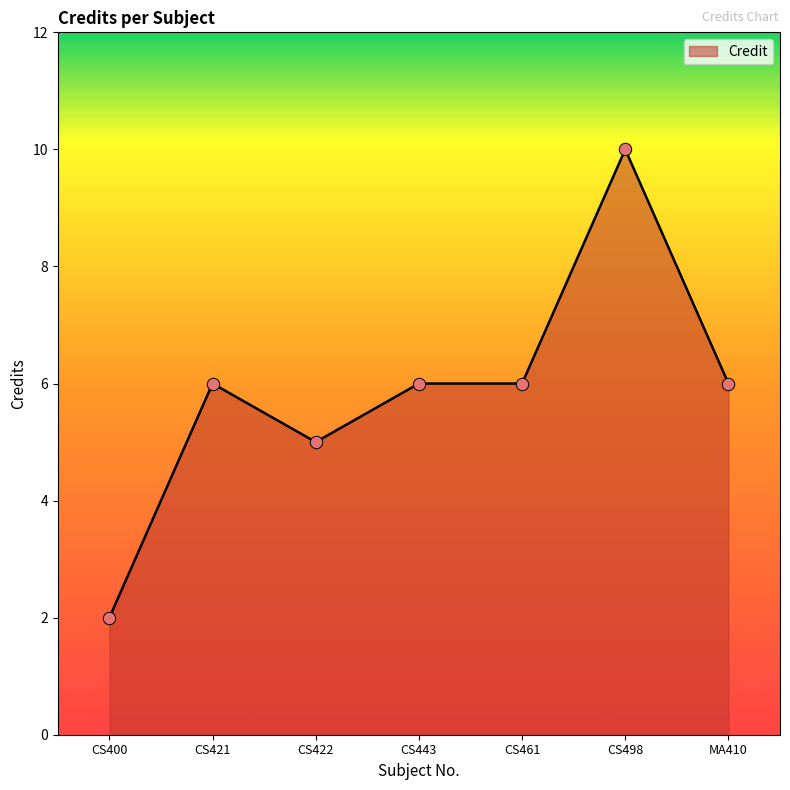

Approximately how many times larger is the value at CS498 compared to MA410?

1.7